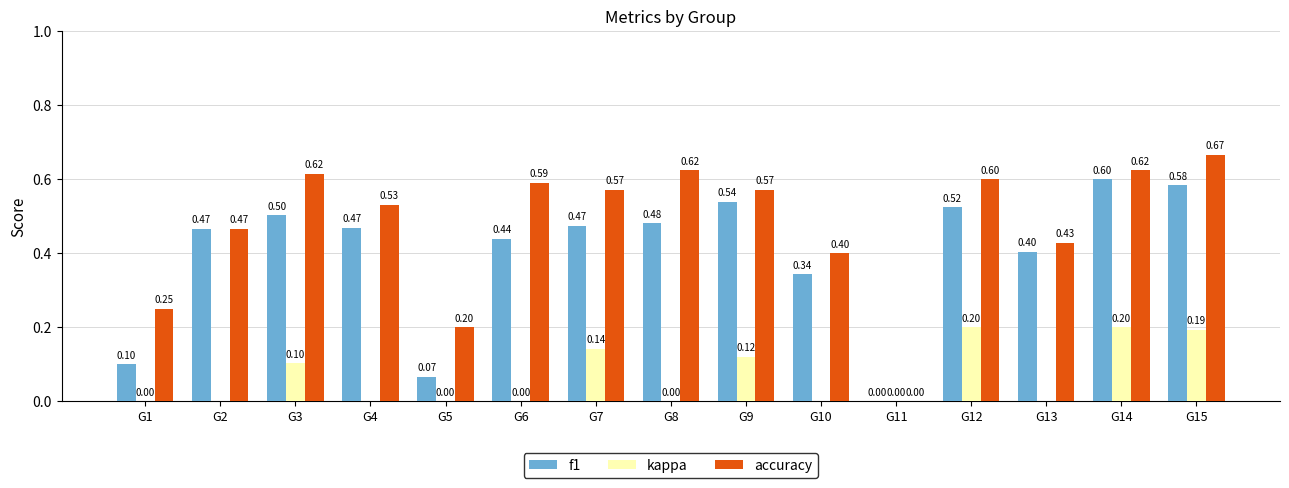

Reading left to right, transcribe all the data shown in this chart.

f1: G1=0.1	G2=0.5	G3=0.5	G4=0.5	G5=0.1	G6=0.4	G7=0.5	G8=0.5	G9=0.5	G10=0.3	G11=0.0	G12=0.5	G13=0.4	G14=0.6	G15=0.6
kappa: G1=0.0	G2=-0.2	G3=0.1	G4=-0.1	G5=0.0	G6=0.0	G7=0.1	G8=0.0	G9=0.1	G10=-0.4	G11=0.0	G12=0.2	G13=-0.1	G14=0.2	G15=0.2
accuracy: G1=0.2	G2=0.5	G3=0.6	G4=0.5	G5=0.2	G6=0.6	G7=0.6	G8=0.6	G9=0.6	G10=0.4	G11=0.0	G12=0.6	G13=0.4	G14=0.6	G15=0.7